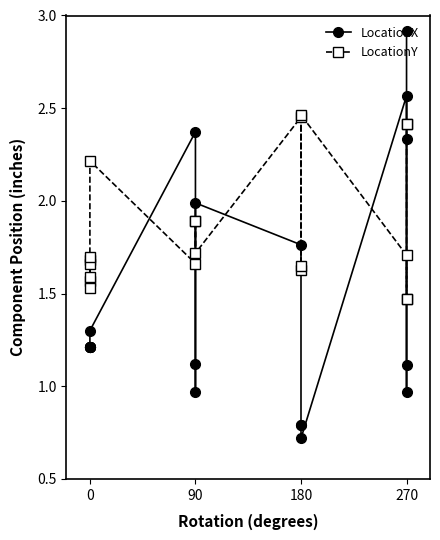

Which series has the largest range (max minus min)?

LocationX